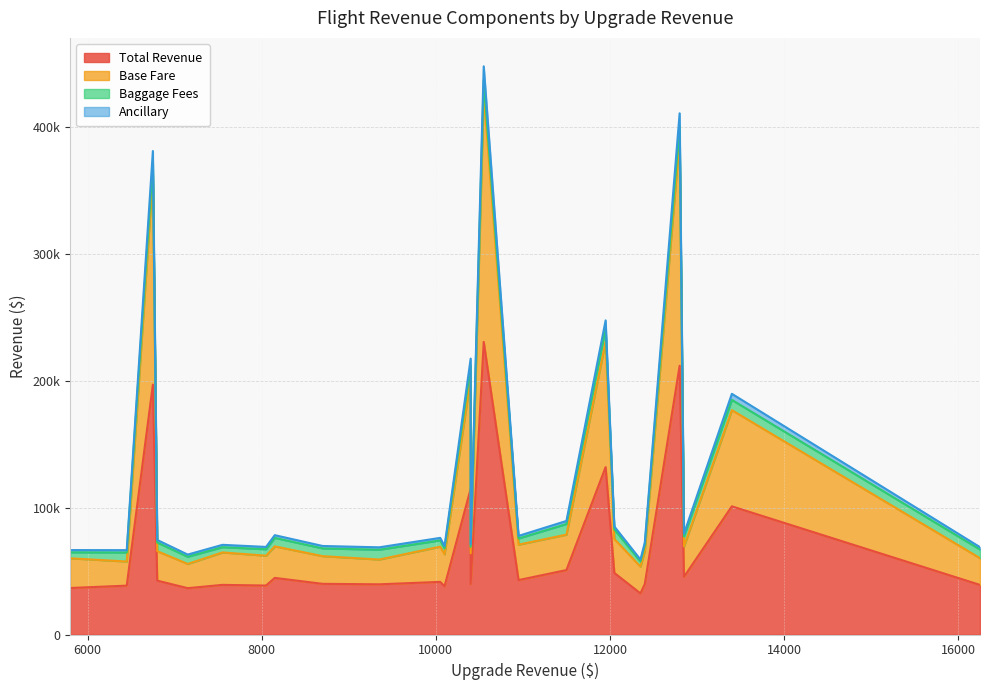

In total_revenue, how many points are higher than both neighbors (excluding endpoints)?

9